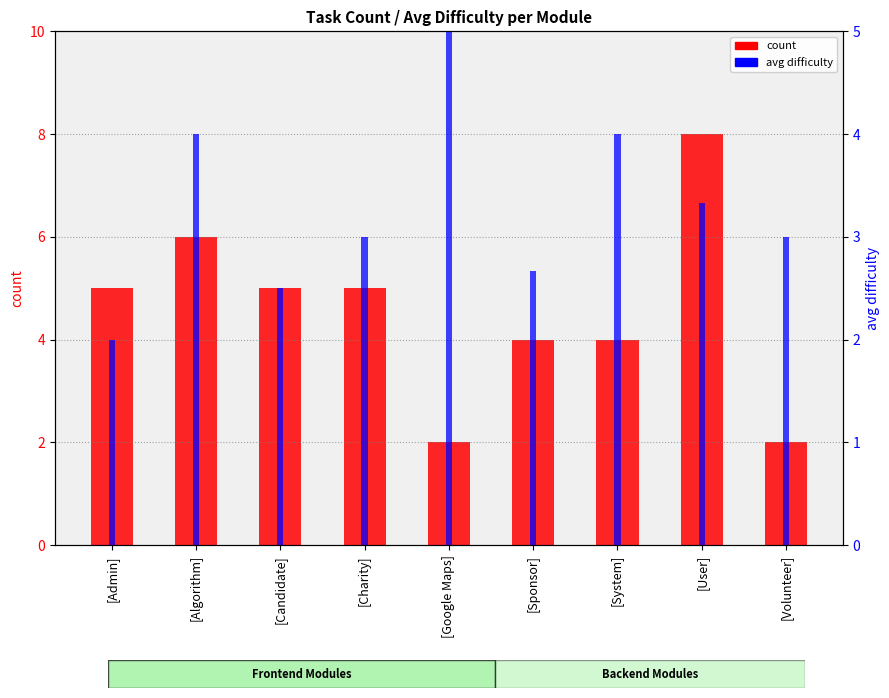

How many bars are there in total?

18